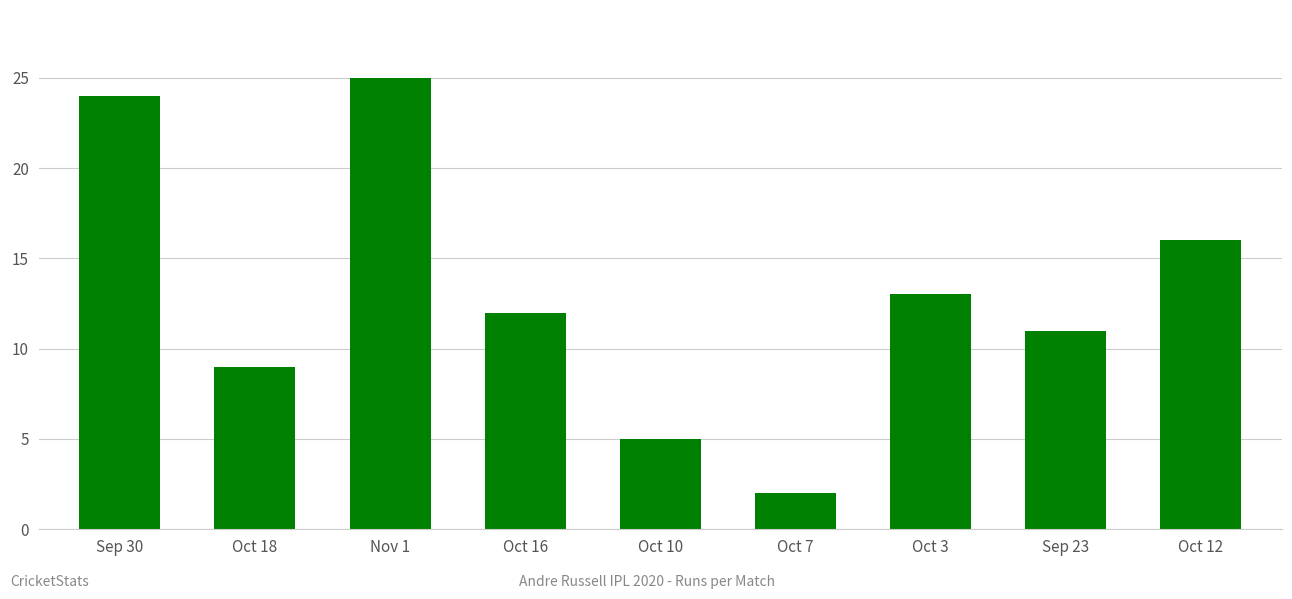

How many data points are less than 12?

4